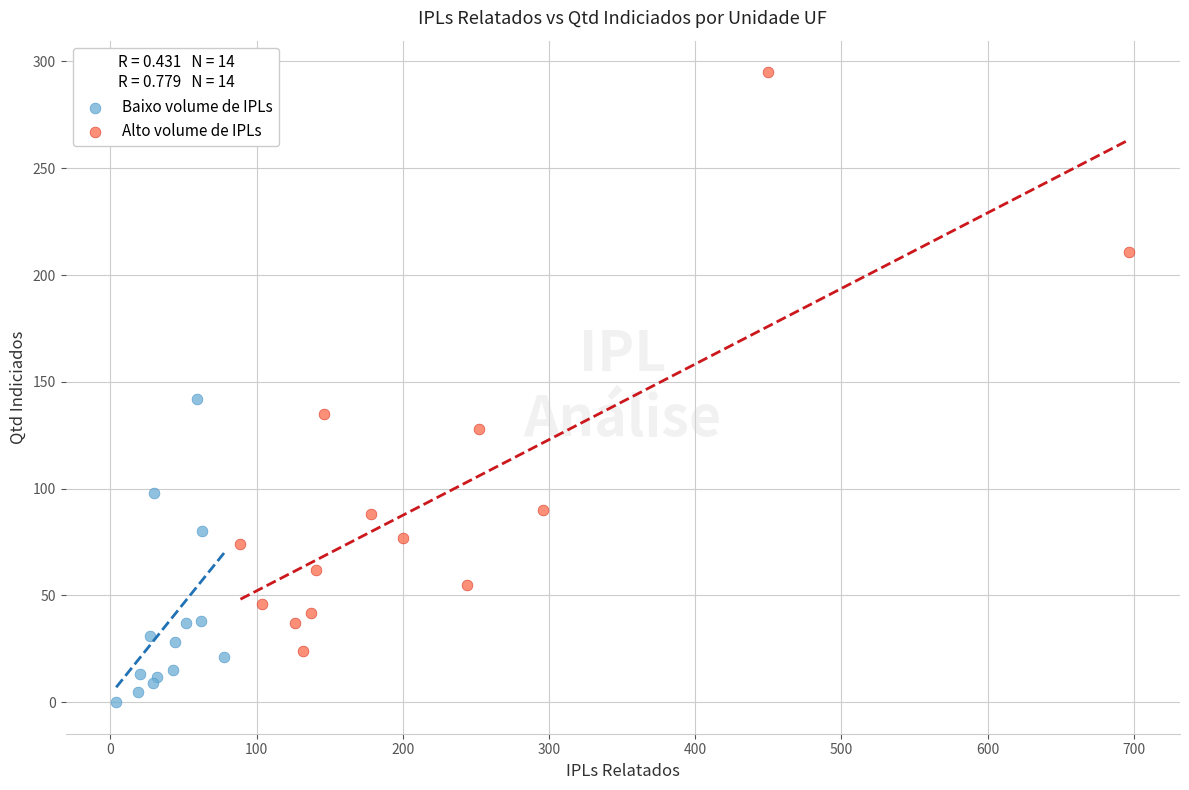

Which series has the widest spread of Y values?

Alto volume de IPLs